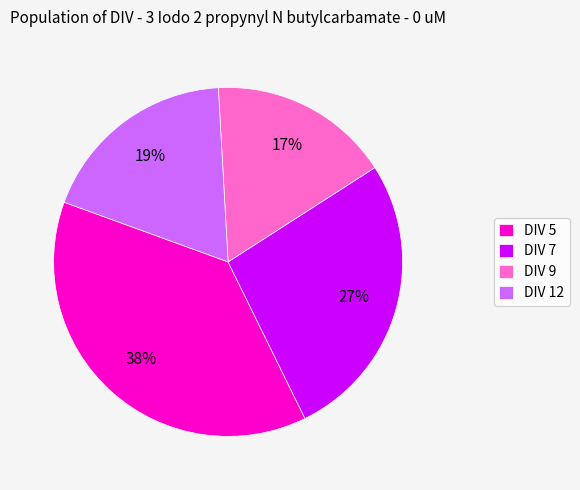

How many slices are in this pie chart?

4